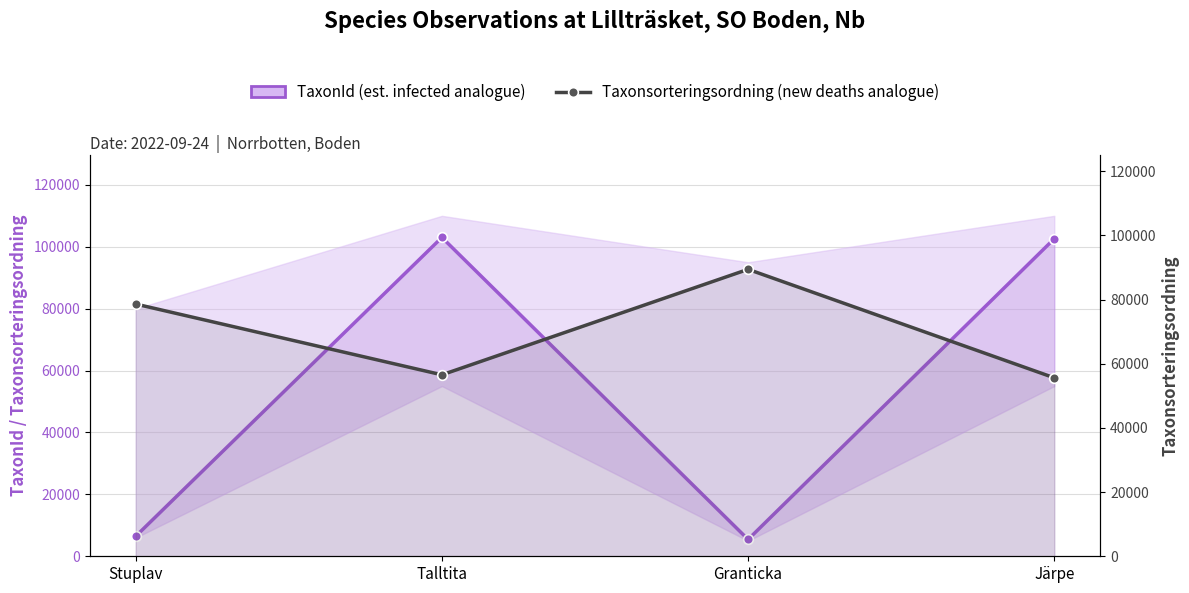

What is the total value across all series at Talltita?

159561